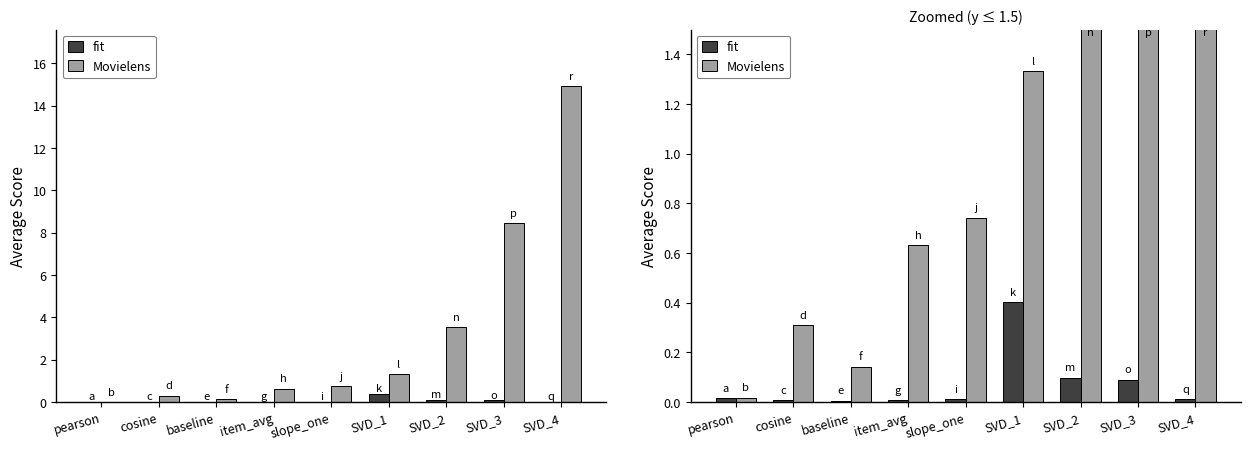

What is the maximum value for fit?

0.4